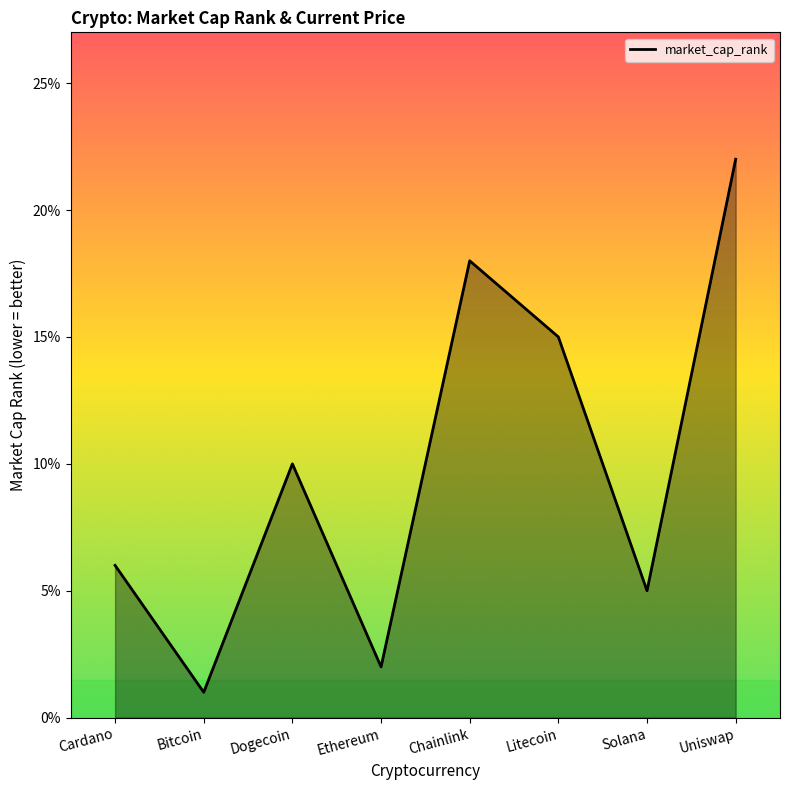

True or false: the data shows 0 at Bitcoin.

False